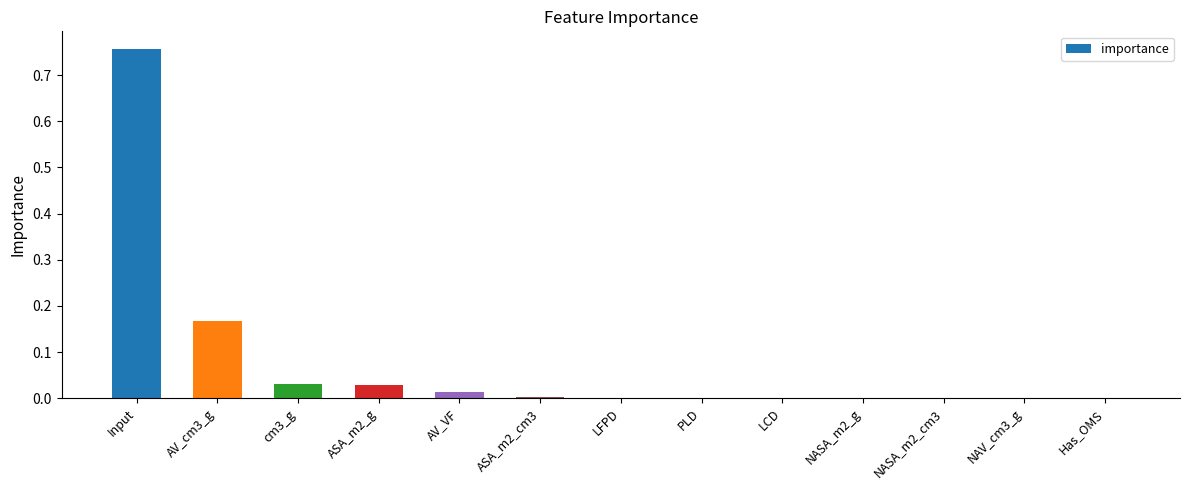

Between Input and PLD, which is larger?

Input